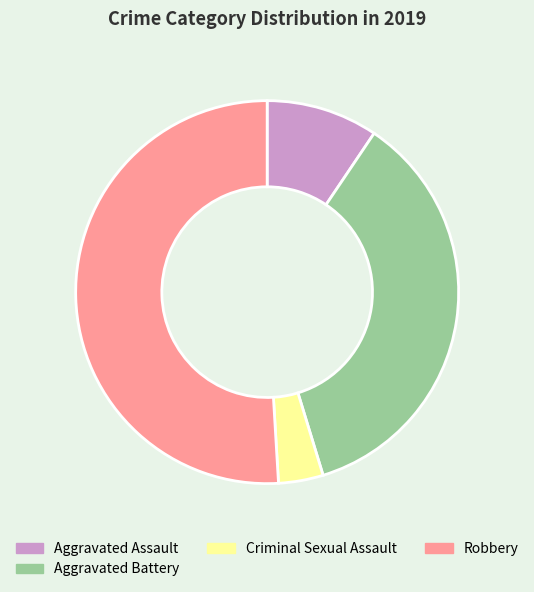

Between Criminal Sexual Assault and Aggravated Assault, which is larger?

Aggravated Assault